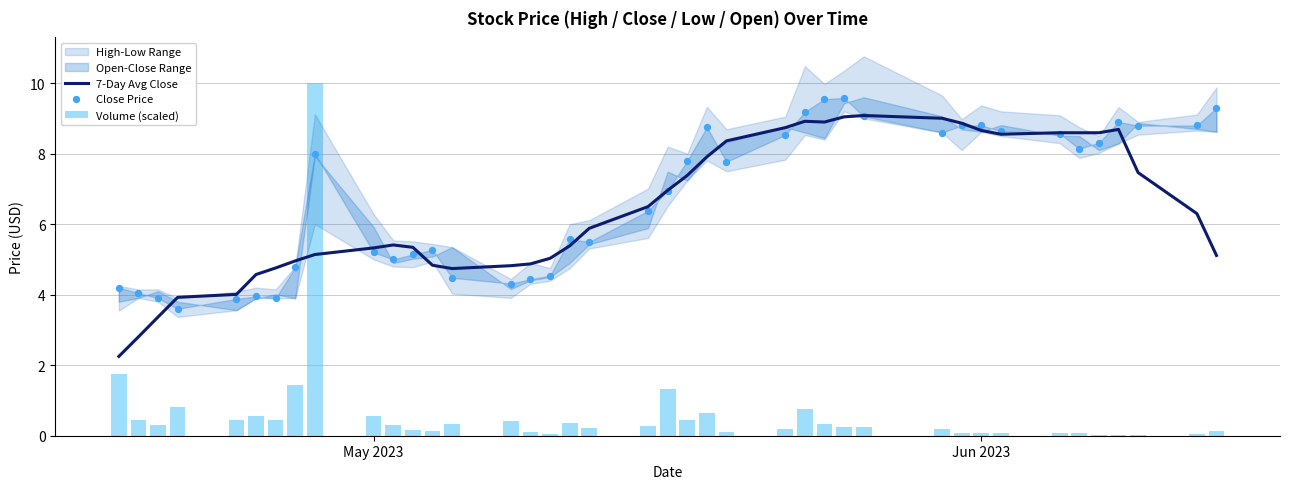

Which series contains the highest Y value?

Volume (scaled)